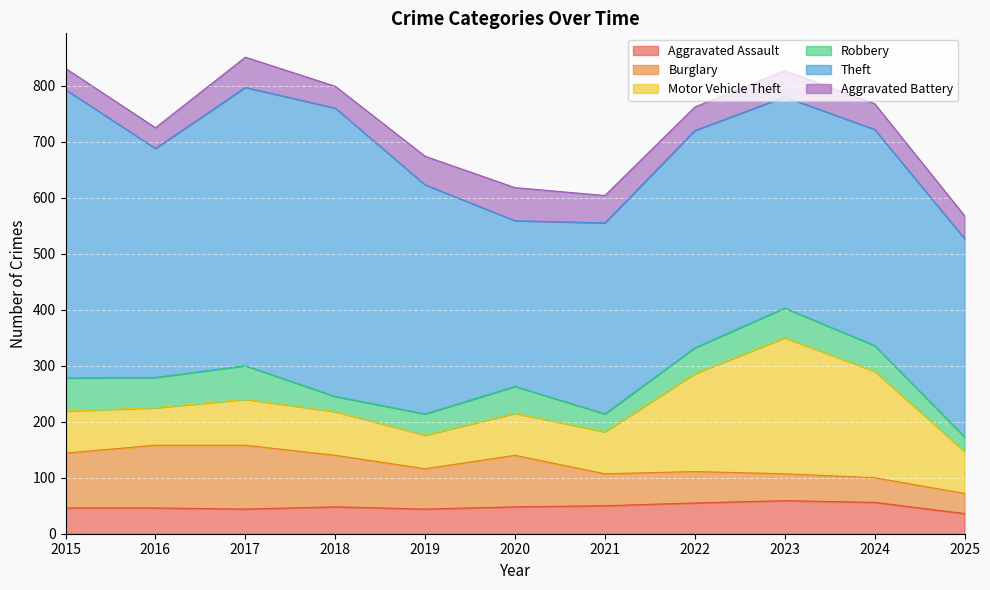

How many times do Aggravated Battery and Burglary cross each other?

1